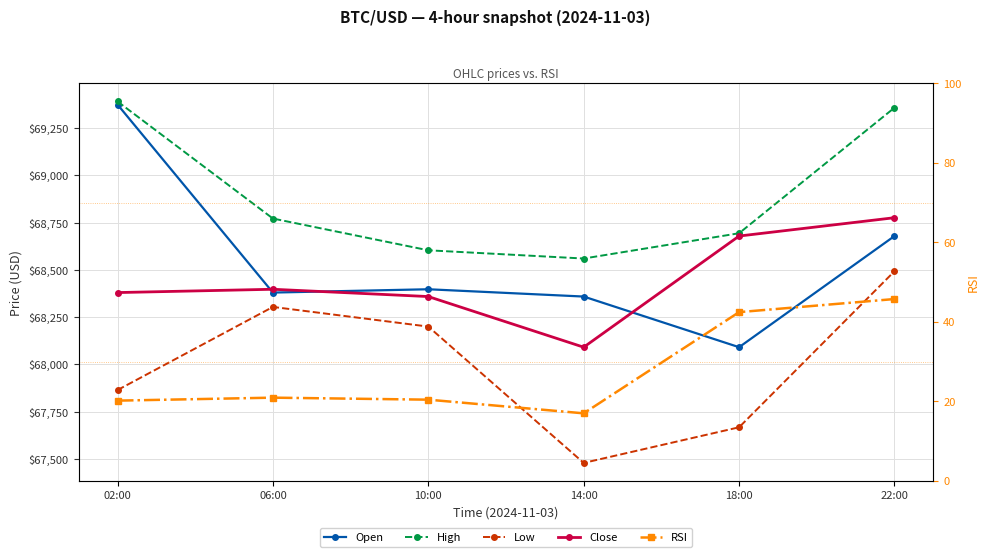

The value of RSI at 10:00 is 28.0. True or false?

False